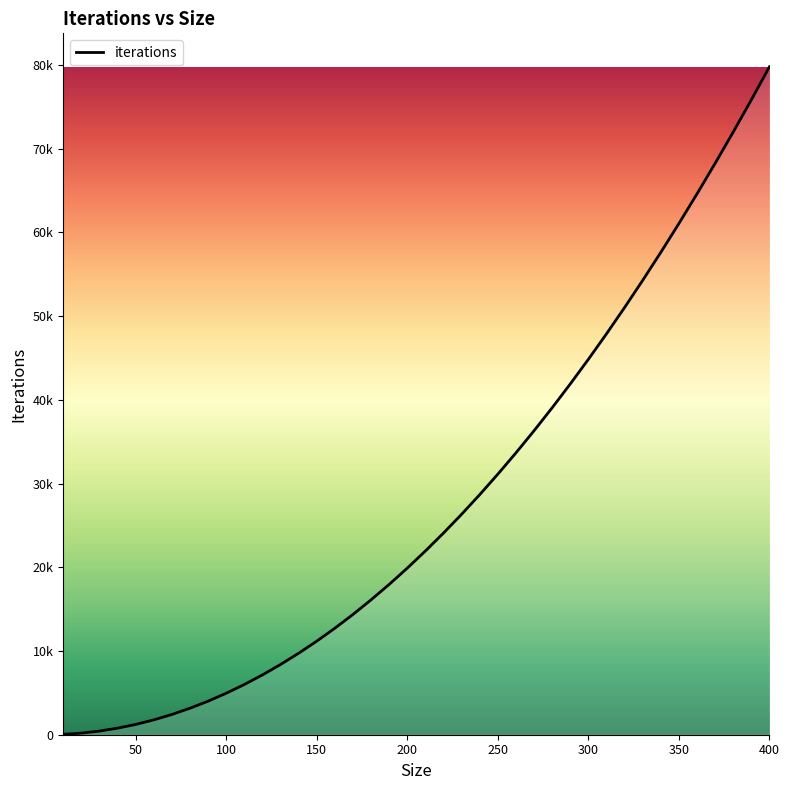

Does the chart have visible grid lines?

No